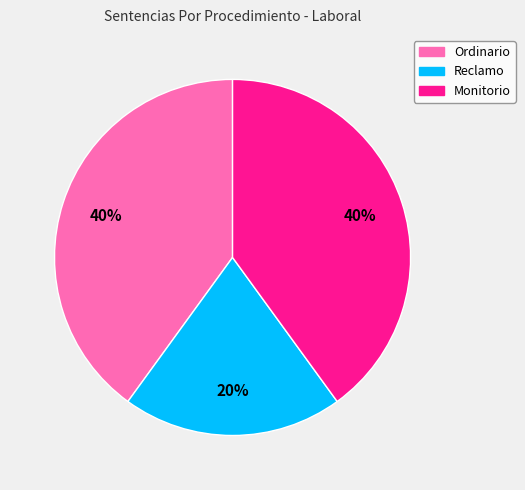

How many slices are in this pie chart?

3